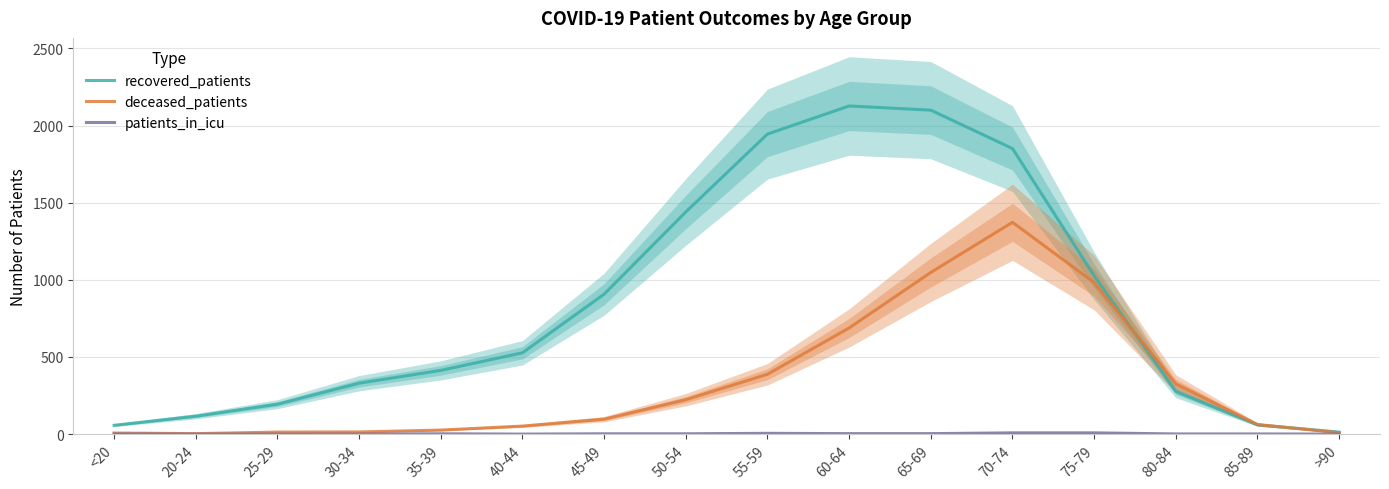

Which series changed the most between 60-64 and 85-89?

recovered_patients